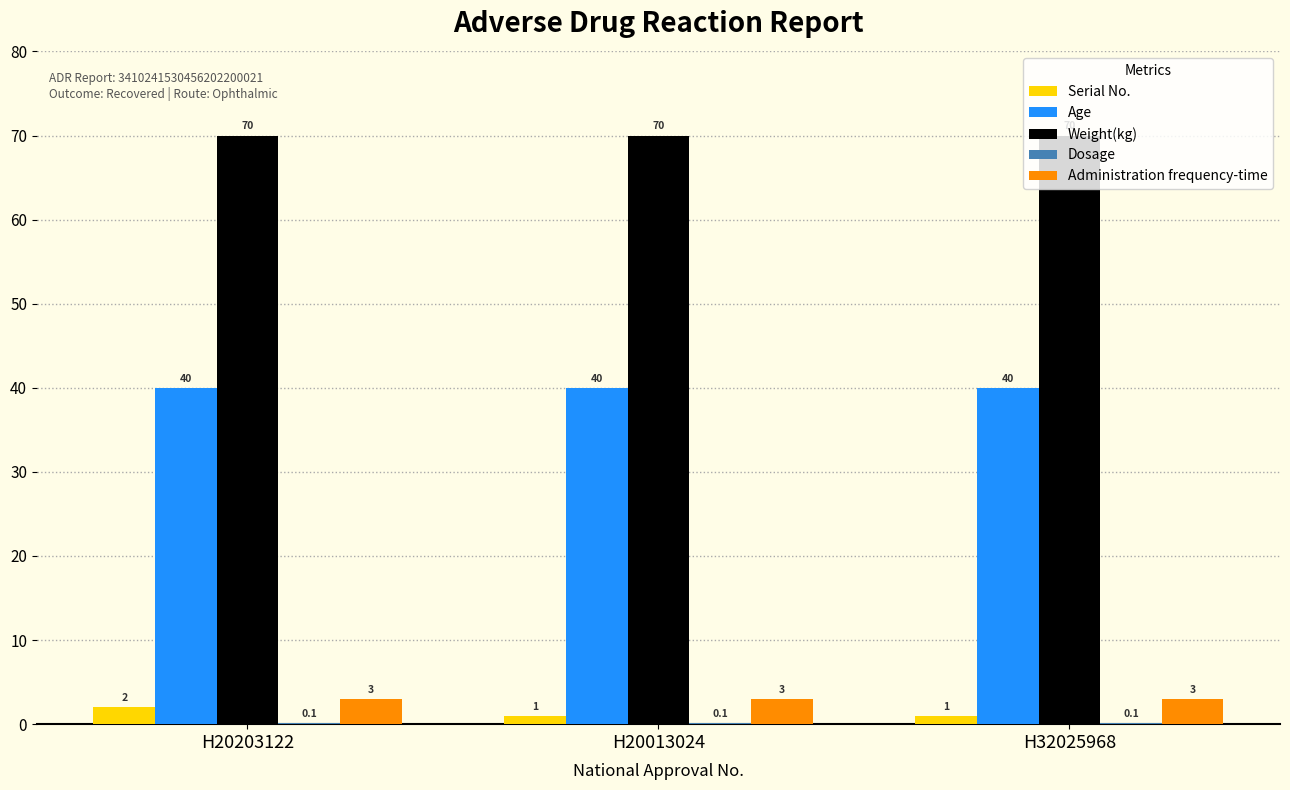

What is the average value of the Weight(kg) series?

70.0